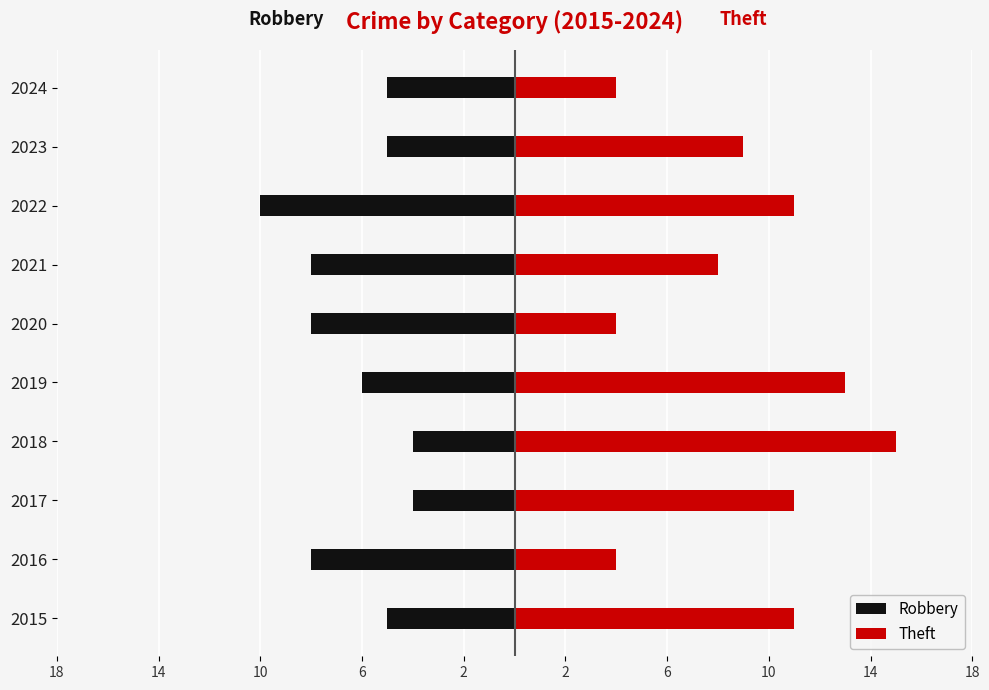

Which has a higher value, 2017 or 2021?

2017